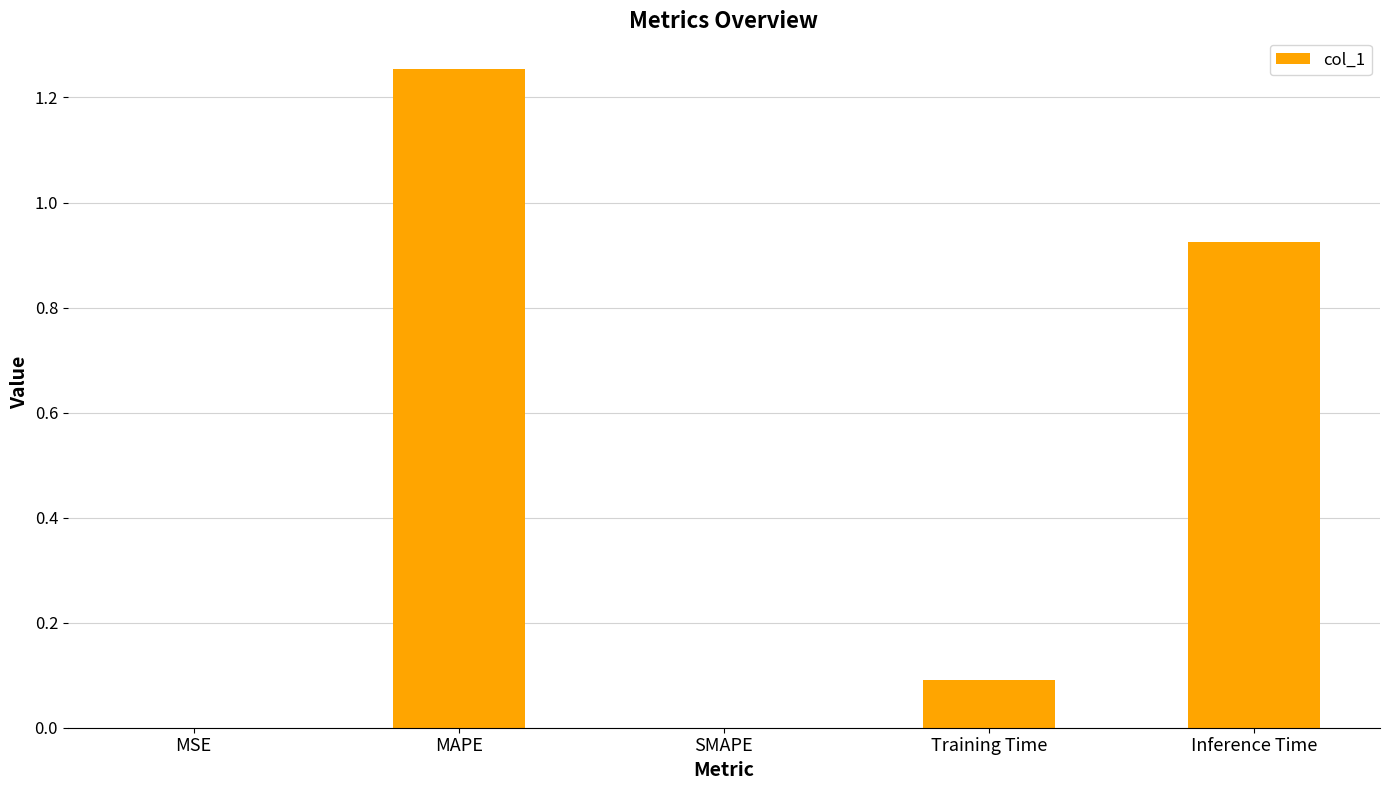

Which category has the highest value across all series?

MAPE